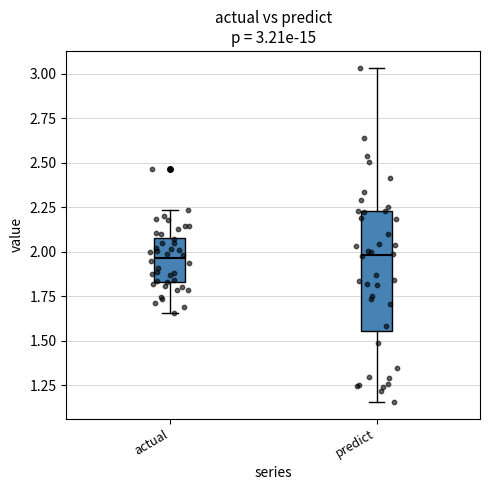

Comparing the boxes themselves (not the whiskers), which one is the tallest?

predict